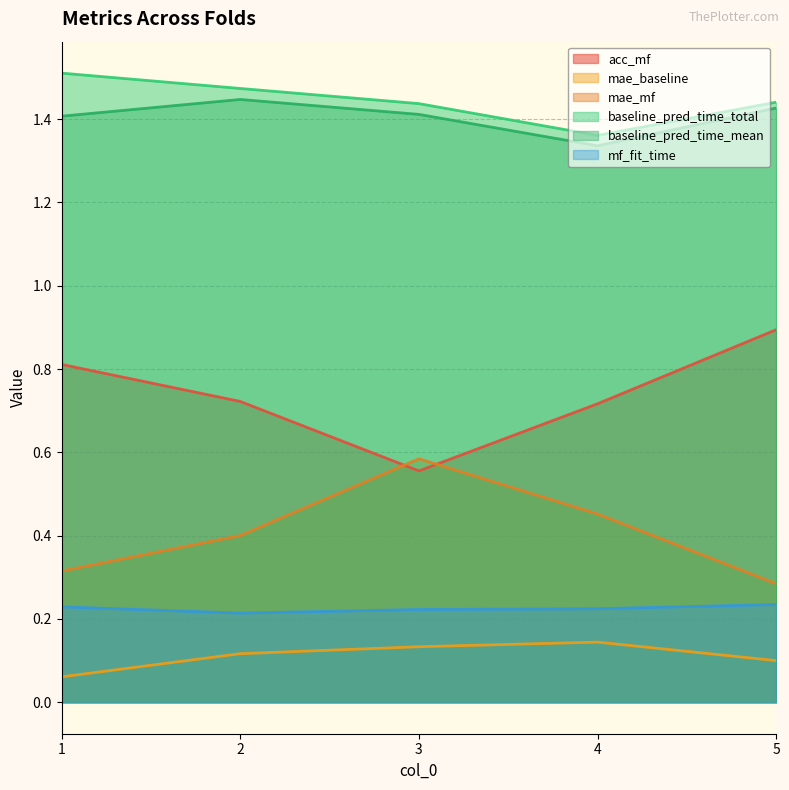

In baseline_pred_time_total, how many points are lower than both neighbors (excluding endpoints)?

1